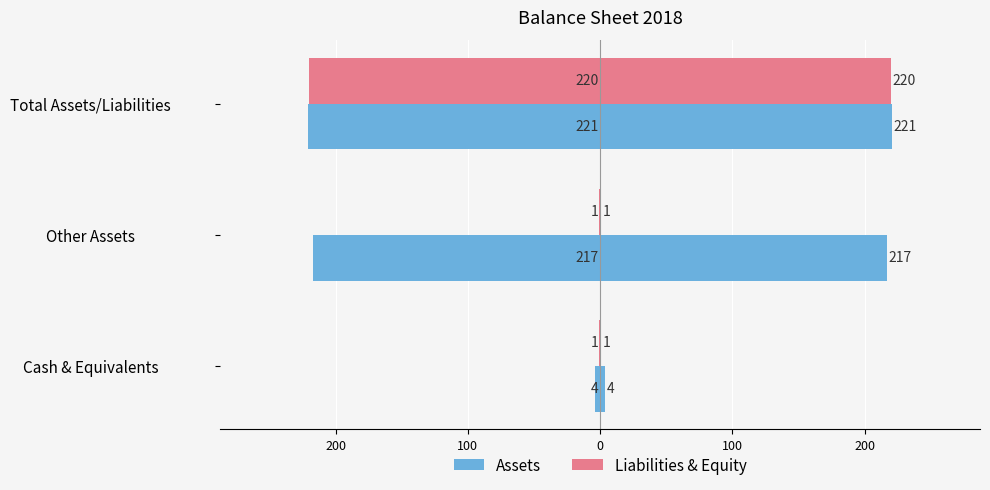

The Liabilities & Equity series shows -2 at Cash & Equivalents. True or false?

False